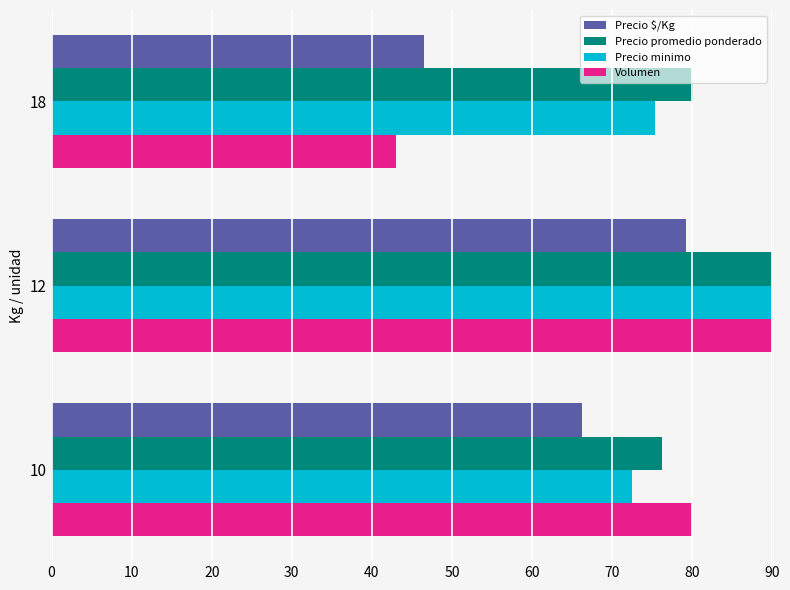

The Volumen series shows 80.0 at 0. True or false?

True